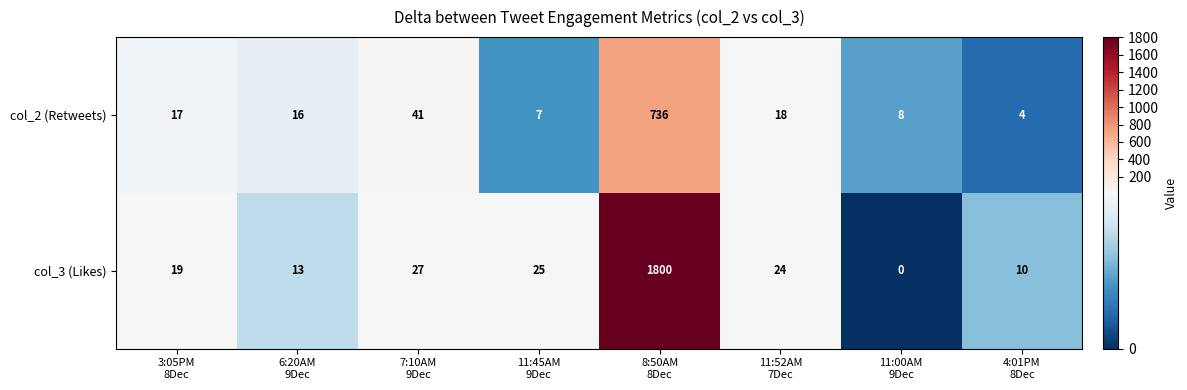

Reading left to right, extract all data points from this chart.

col_2 (Retweets): 17	16	41	7	736	18	8	4
col_3 (Likes): 19	13	27	25	1800	24	0	10